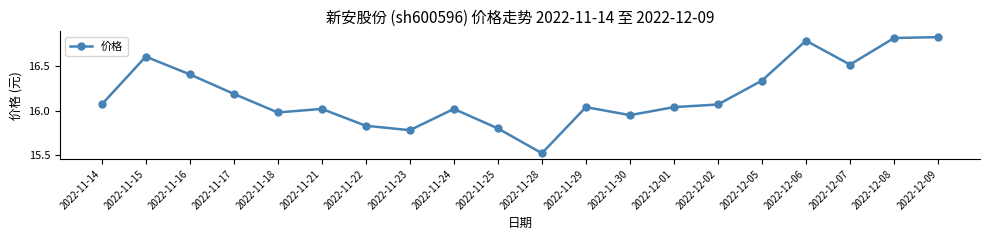

Is it true that the value at 2022-11-15 is 5.0?

False